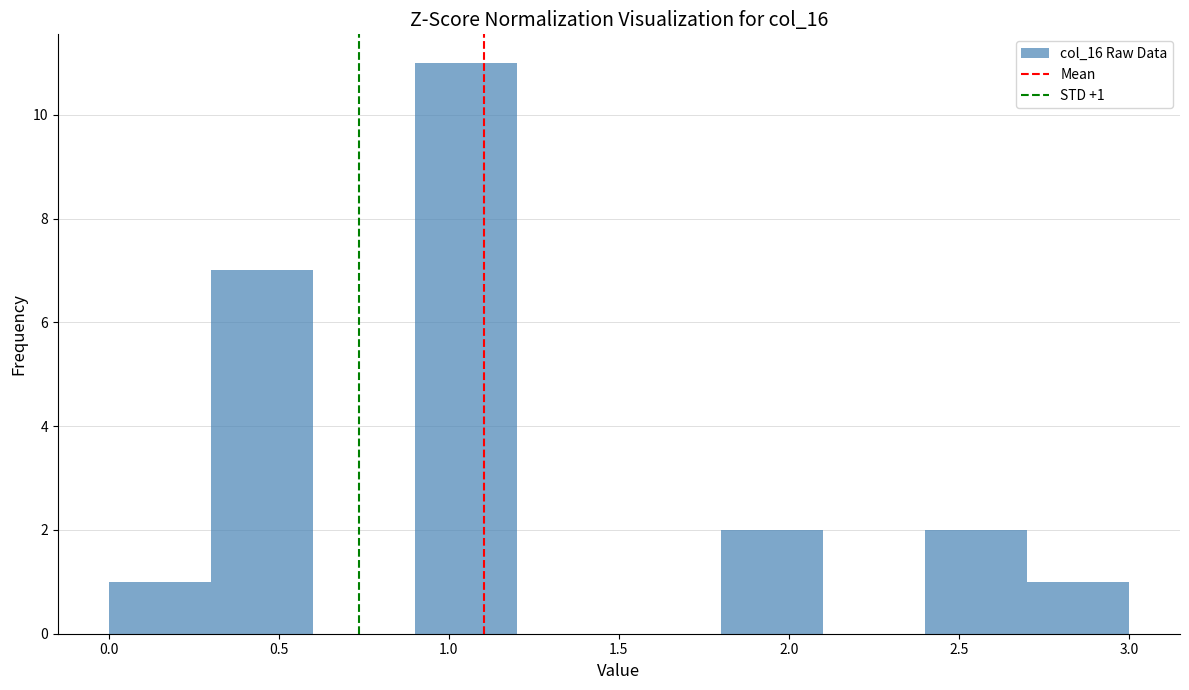

Over which range of the x-axis is the bar tallest?

0.9 to 1.2